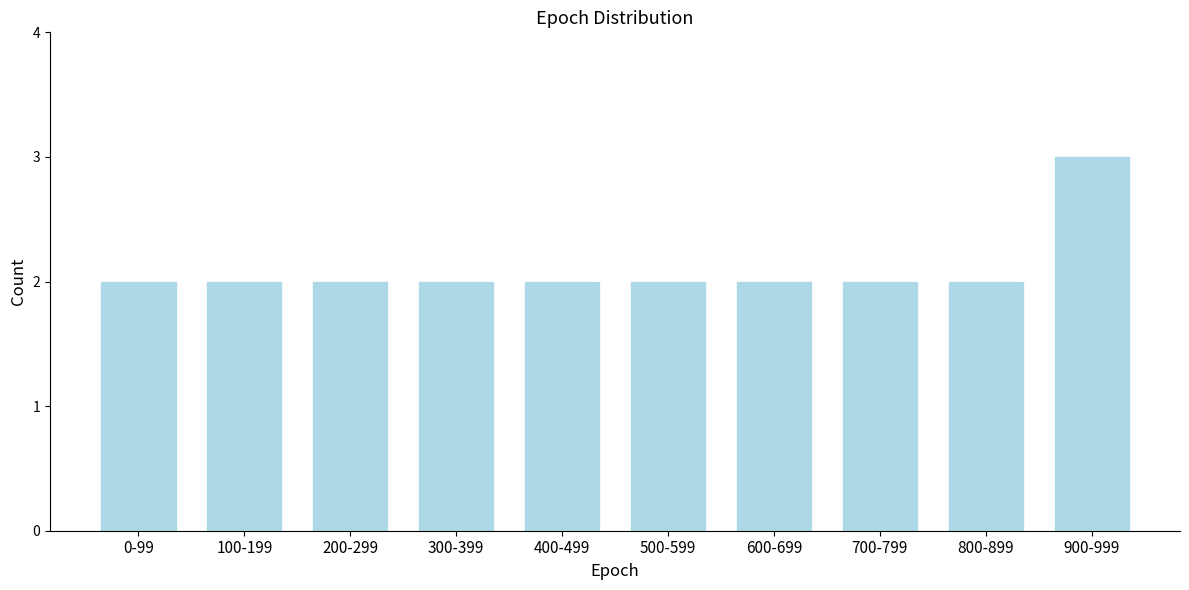

Reading left to right, transcribe all the data shown in this chart.

0-99=2	100-199=2	200-299=2	300-399=2	400-499=2	500-599=2	600-699=2	700-799=2	800-899=2	900-999=3